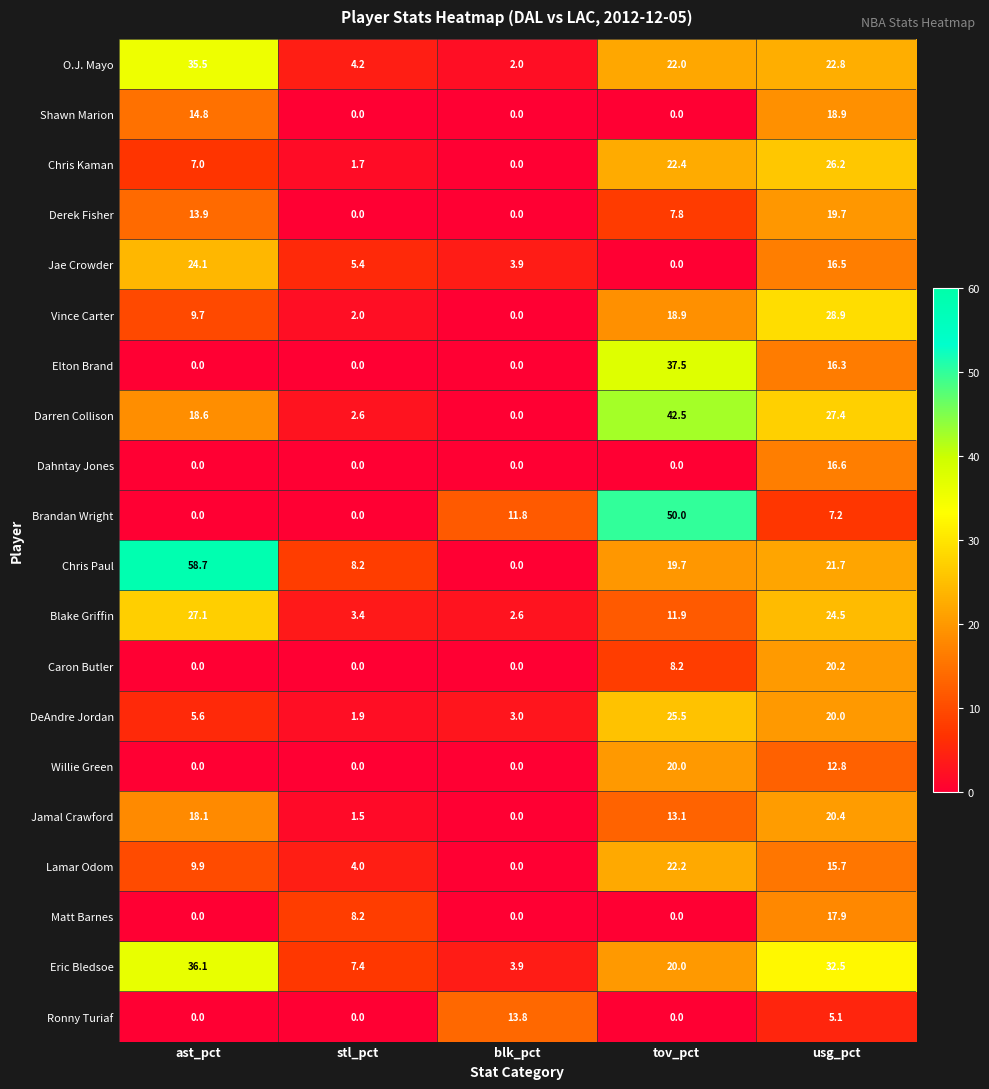

What is the difference between the maximum and second lowest values in the Blake Griffin series?

23.7